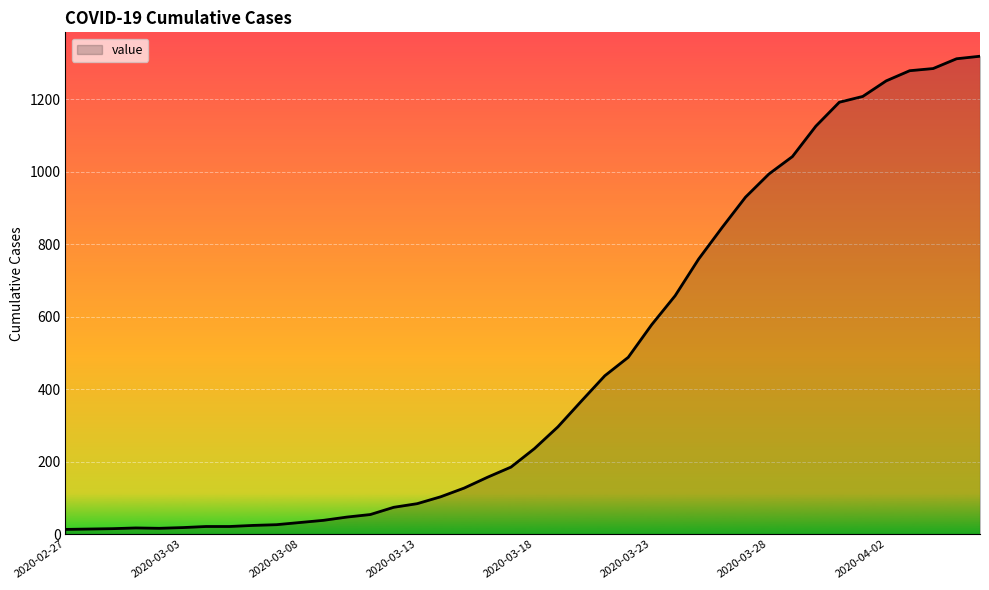

What is the difference between the maximum and minimum values?

1306